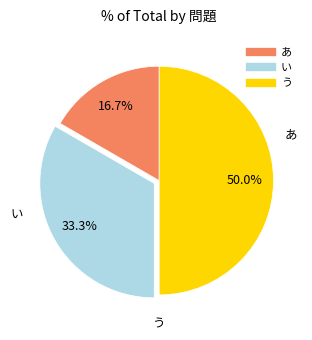

The あ slice represents 17% of the pie. True or false?

True